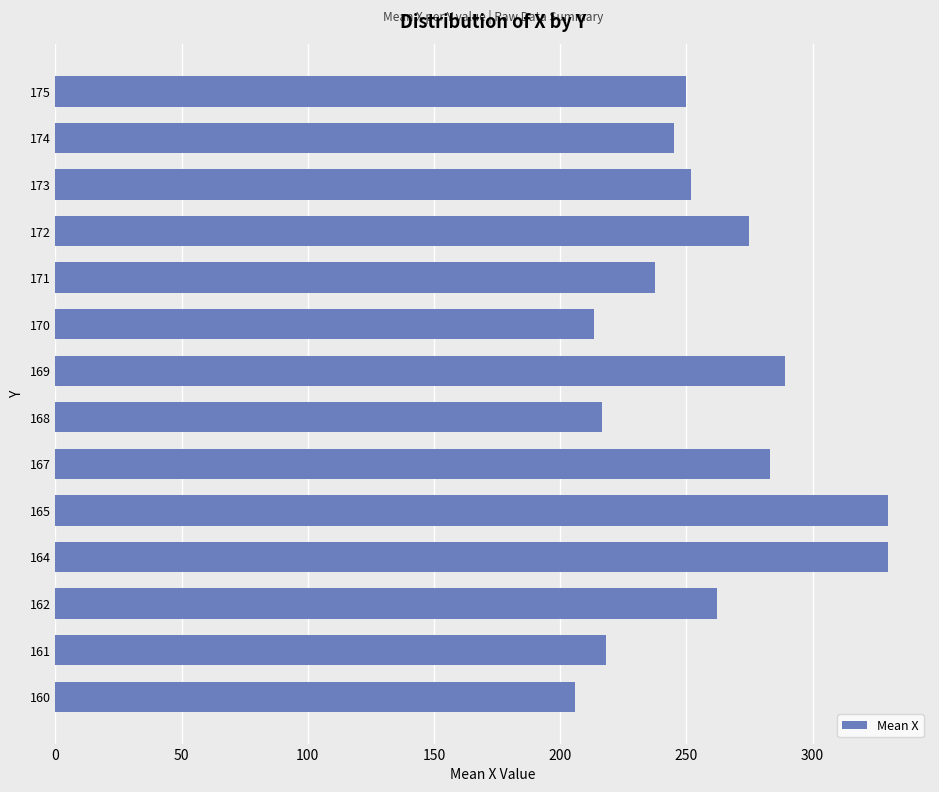

What is the greatest value displayed?

330.0